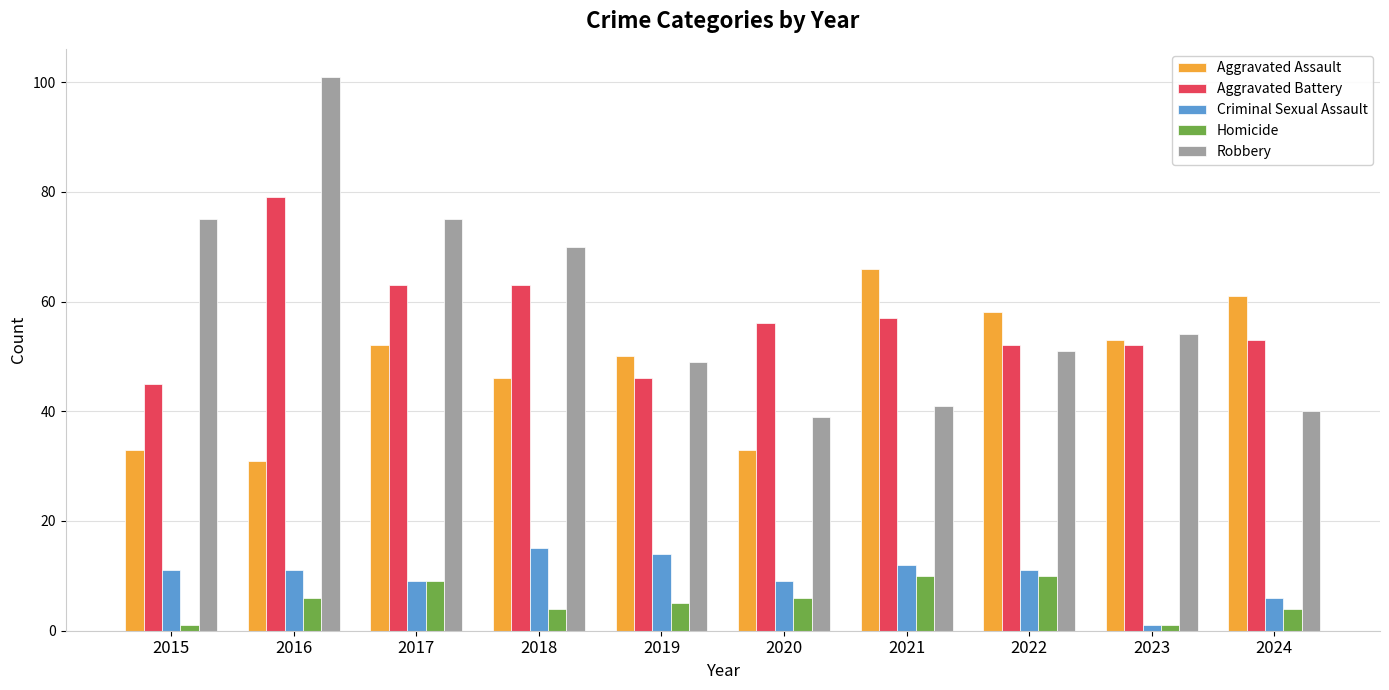

What is the greatest value displayed?

101